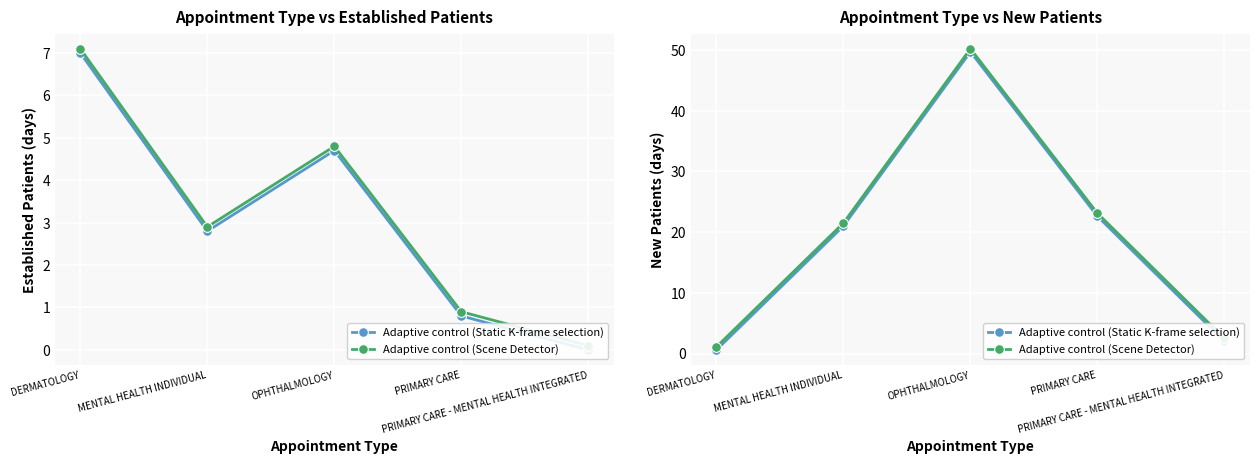

True or false: Adaptive control (Static K-frame selection) and Adaptive control (Scene Detector) intersect in this chart.

False